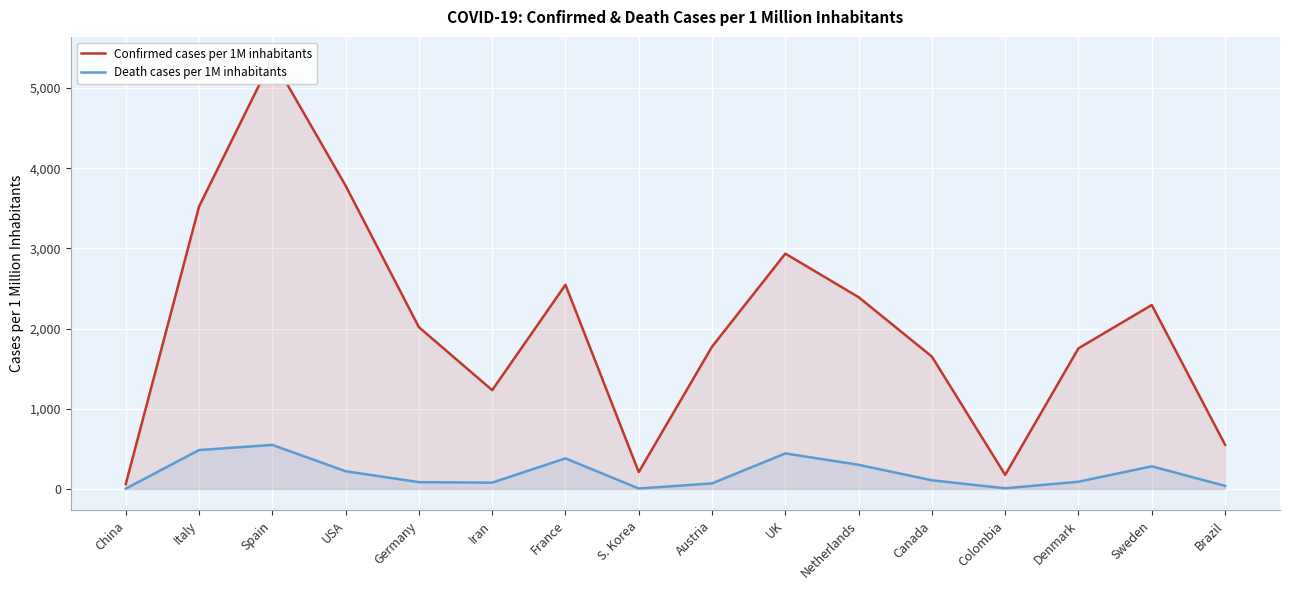

Between China and Spain, which series saw the biggest shift?

Confirmed cases per 1M inhabitants